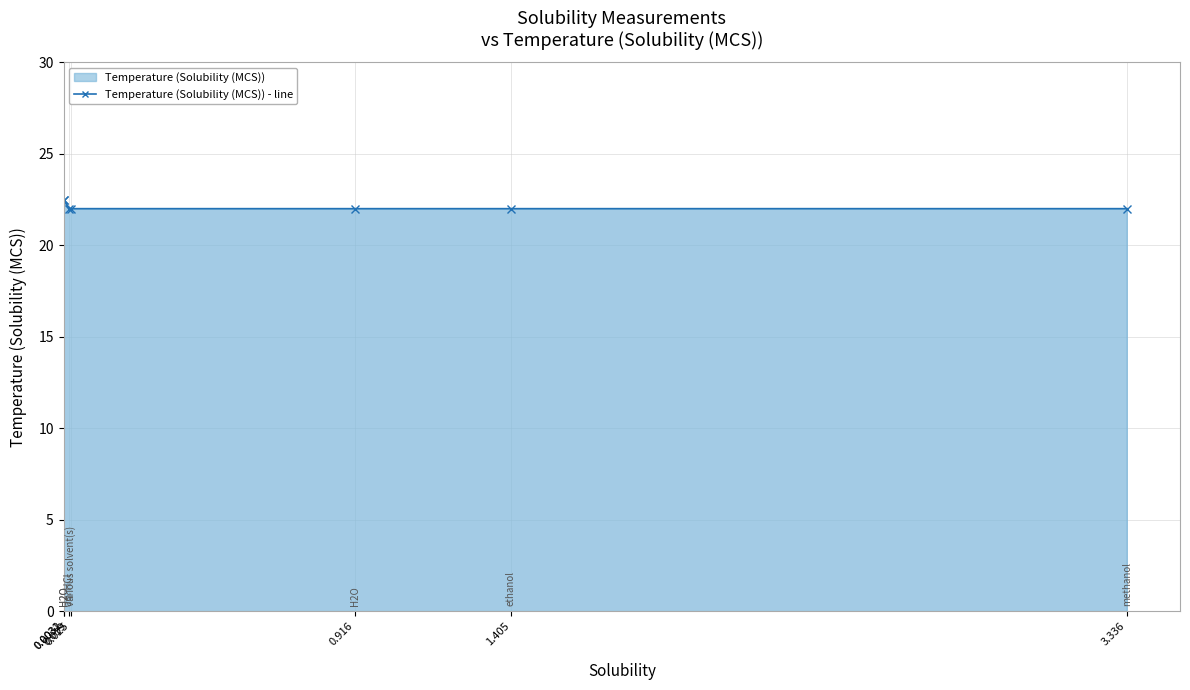

Rank the categories by value from highest to lowest.

0.0031, 0.0032, 0.019, 0.025, 0.916, 1.405, 3.336